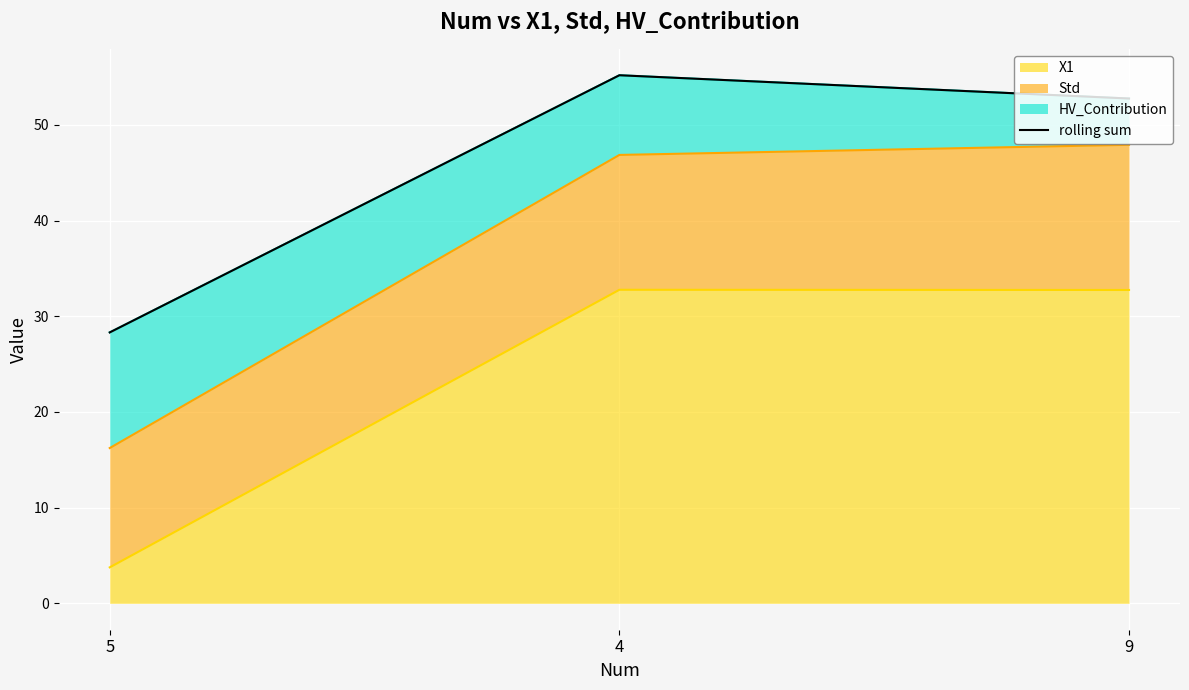

What is the label of the 1st point from the left?

5